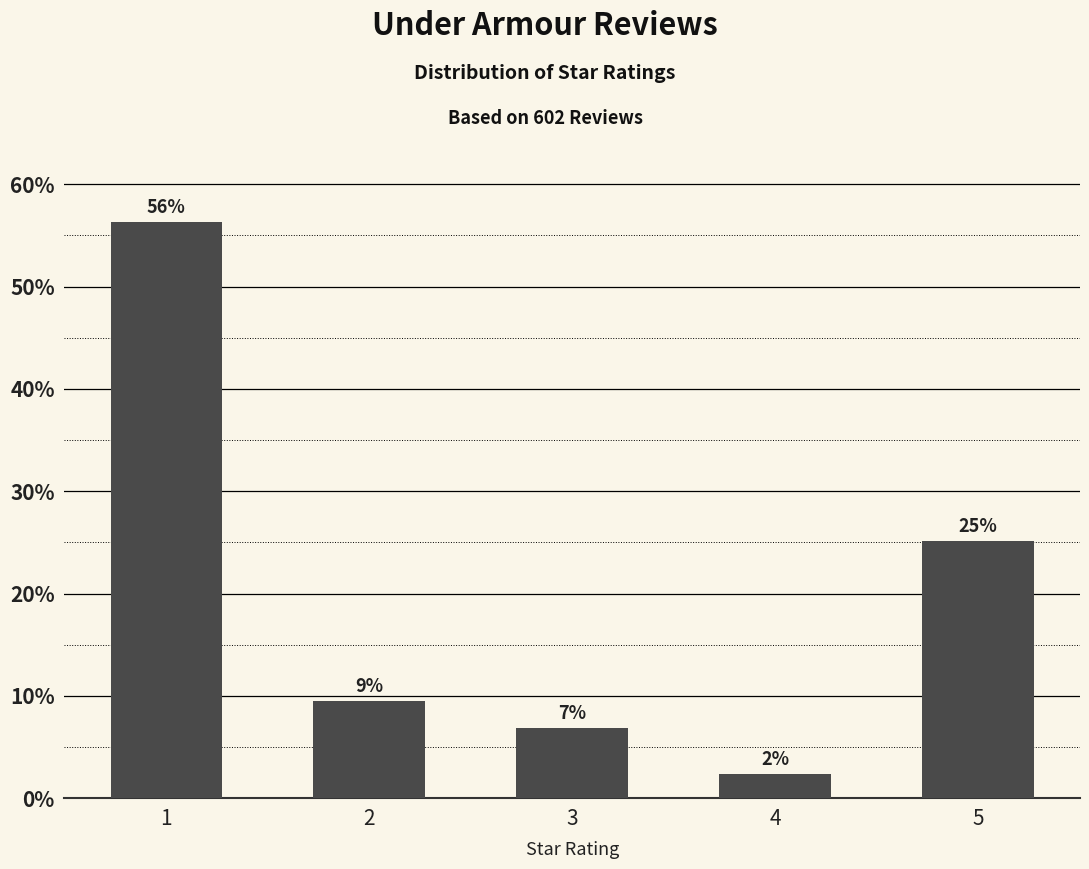

What is the difference between the maximum and minimum values?

54.0